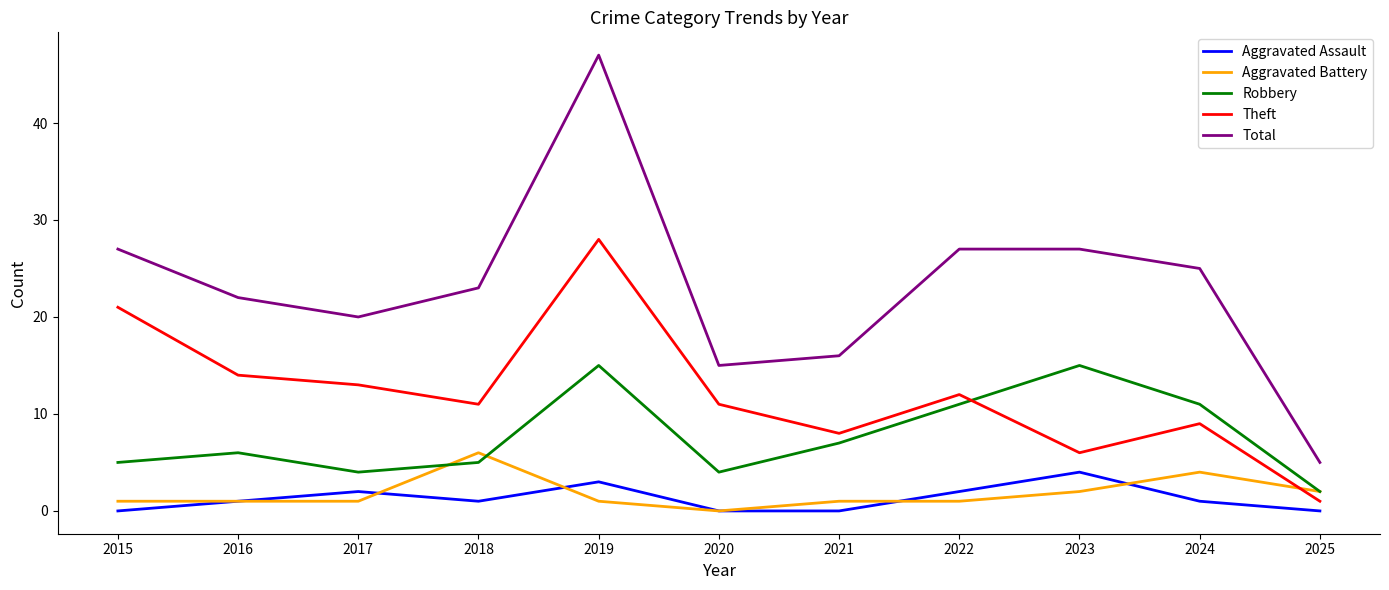

True or false: Aggravated Assault and Total cross at least once.

False